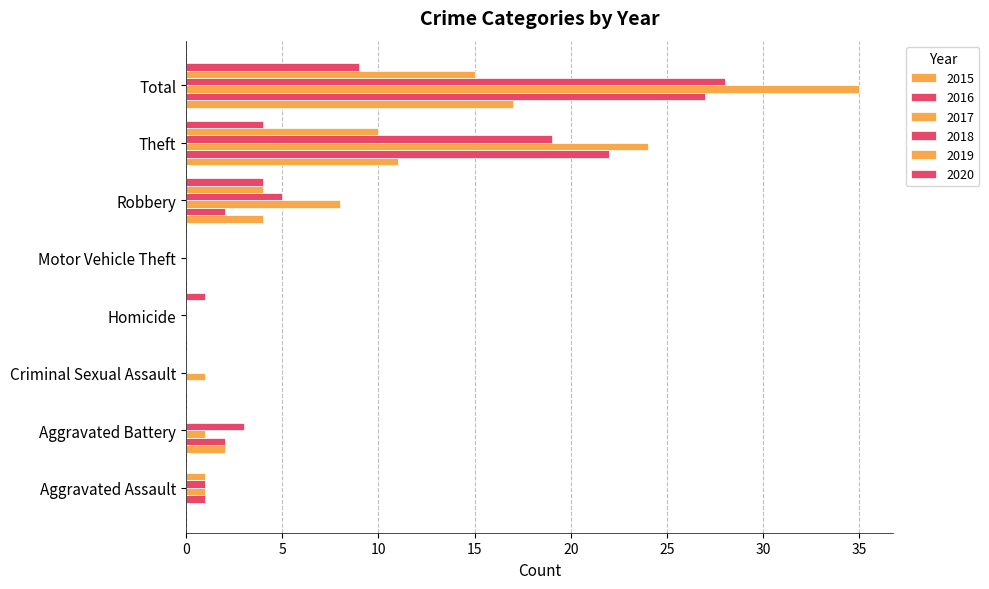

How many series are shown in this chart?

6